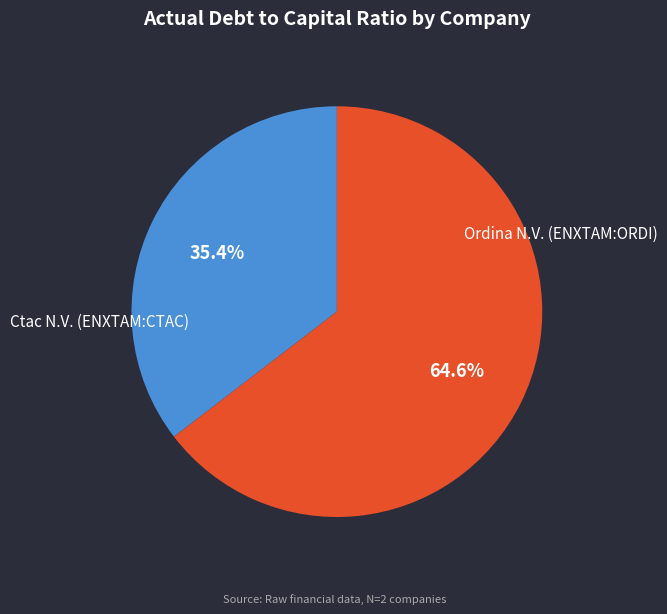

How many slices are in this pie chart?

2